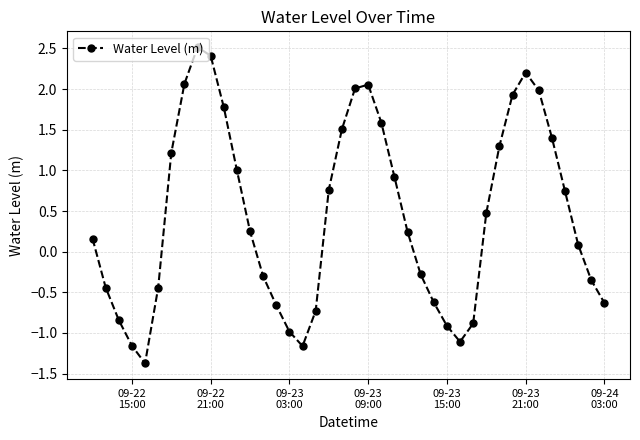

What is the difference between the maximum and minimum values?

3.9